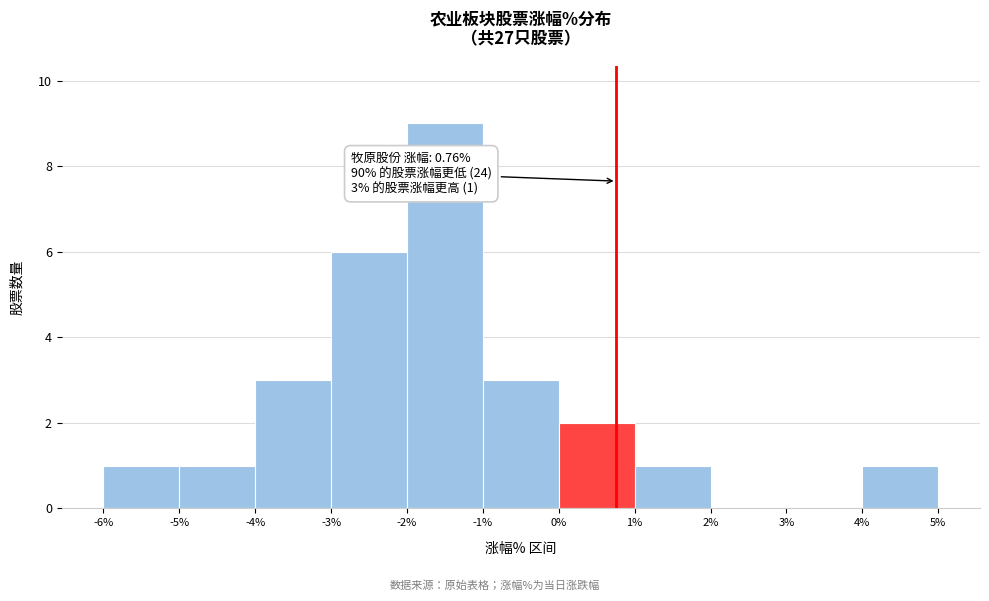

Which range on the x-axis has the tallest bar?

-2% to -1%